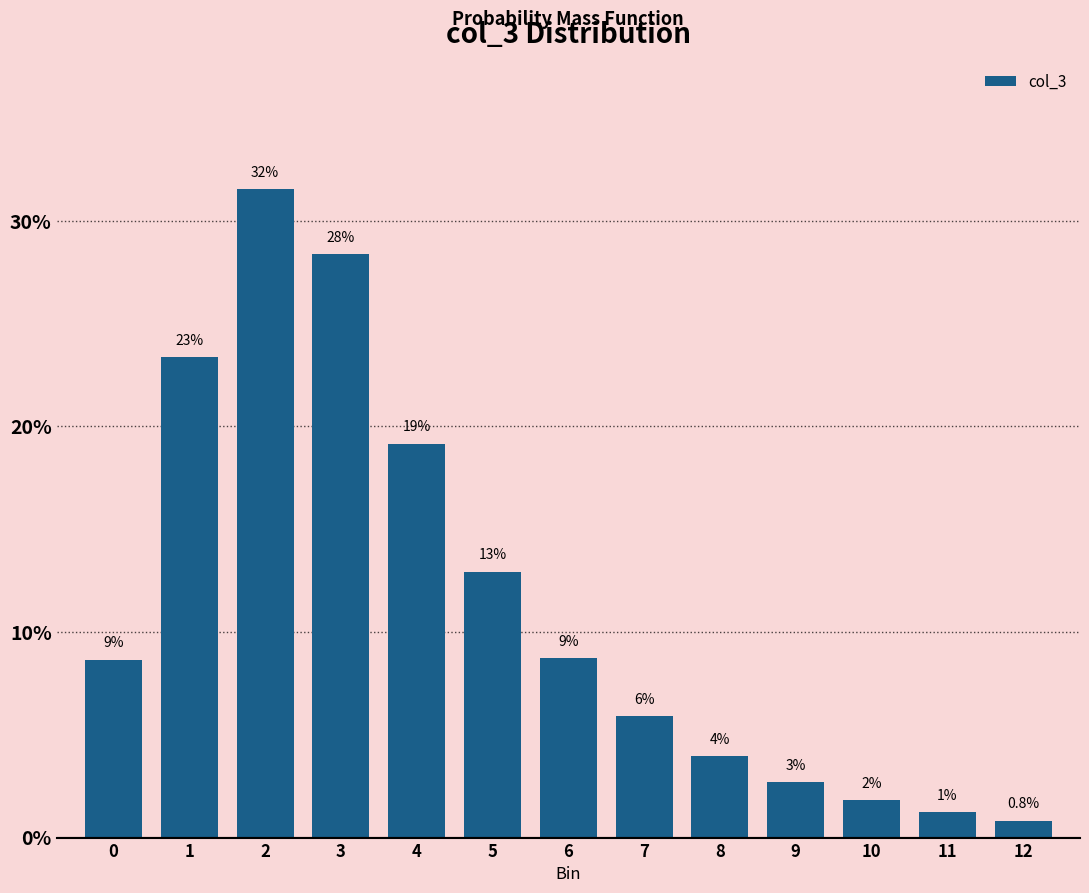

Does the chart contain any negative values?

No